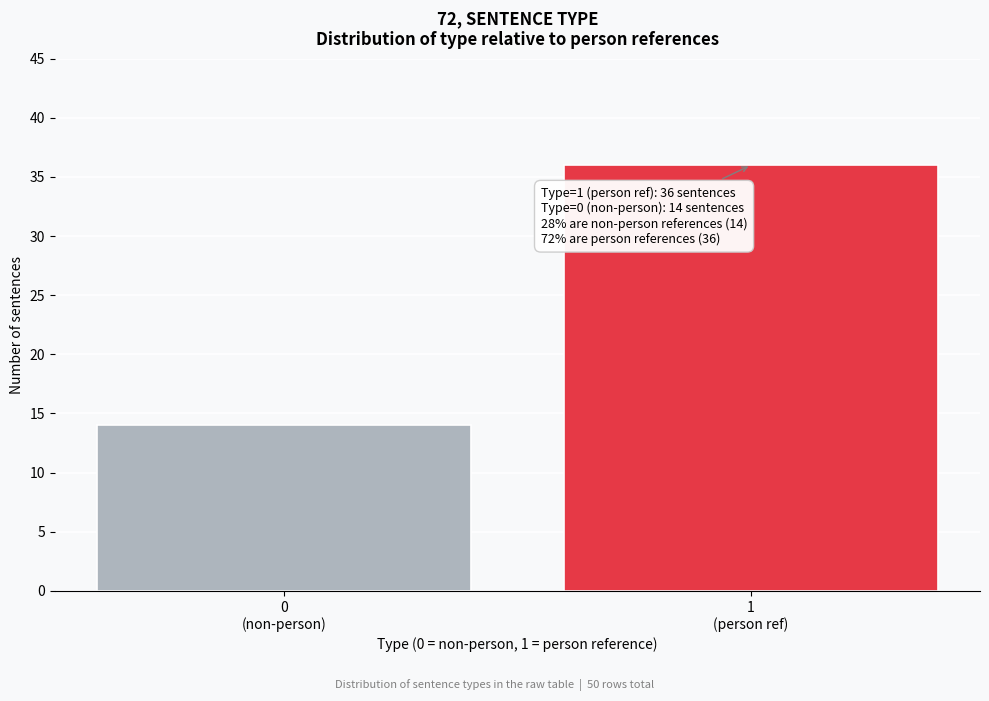

Reading left to right, list all the values displayed in this chart.

14	36